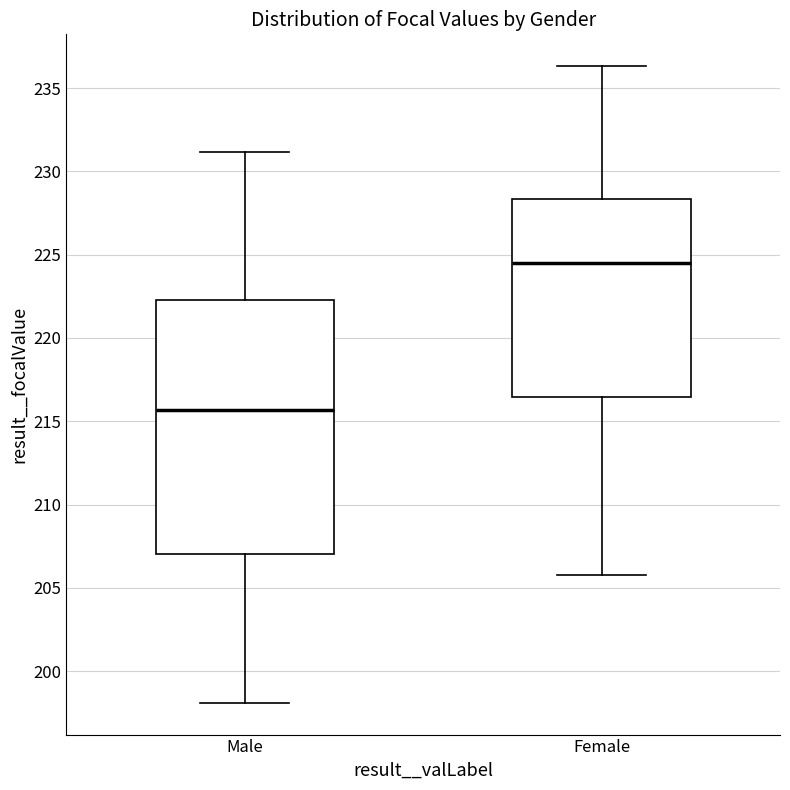

Reading left to right, read every box against the y-axis: the position of its median line, the range the box covers, and the ends of its whiskers. The values are not printed on the chart, so give them approximately, as read against the axis.

Male: median 215.5, box 207.0 to 222.5, whiskers 198.0 to 231.0
Female: median 224.5, box 216.5 to 228.5, whiskers 205.5 to 236.5